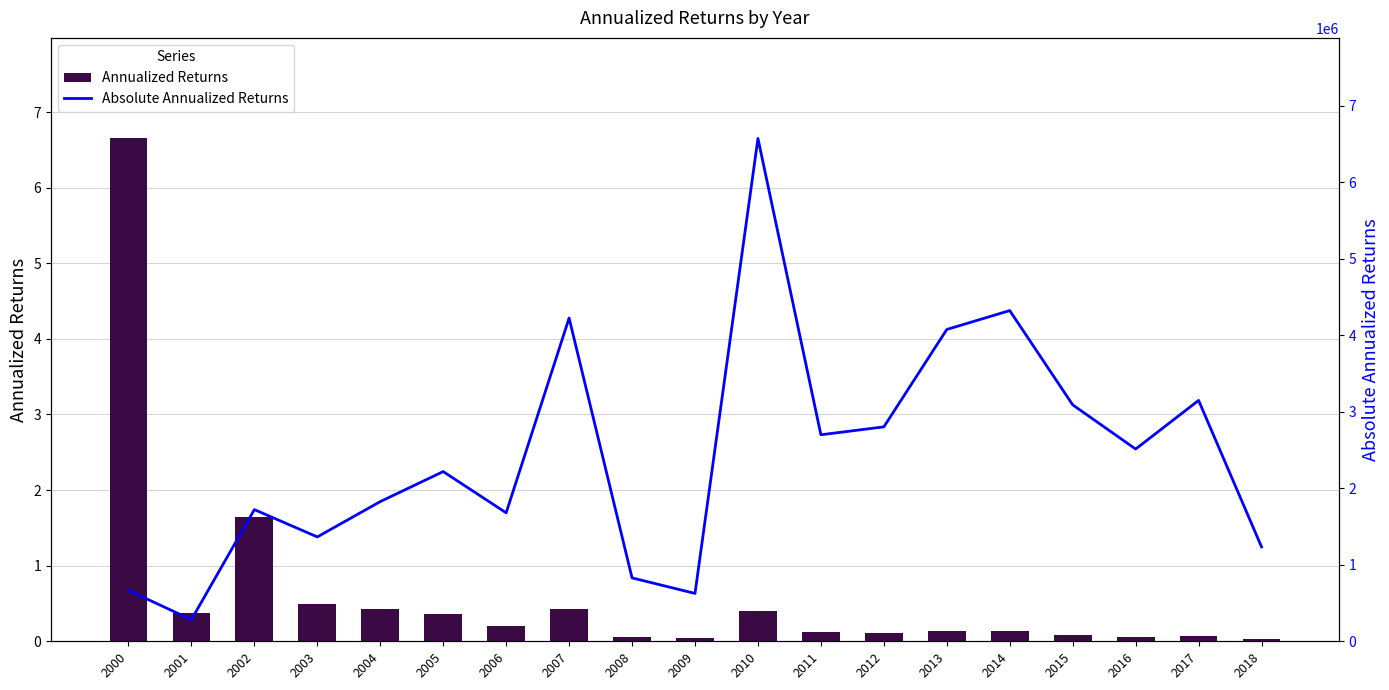

How many groups of bars are there?

19